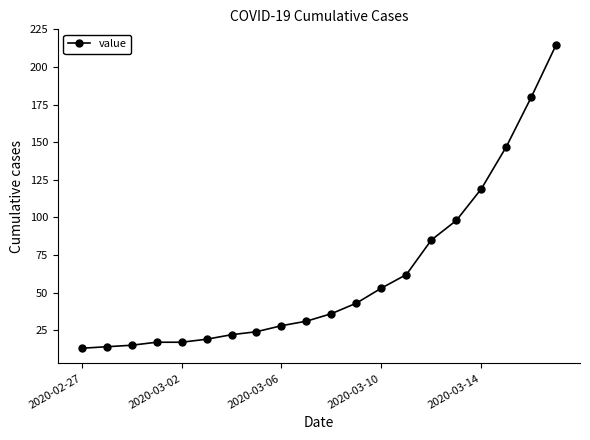

What is the difference between the maximum and minimum values?

202